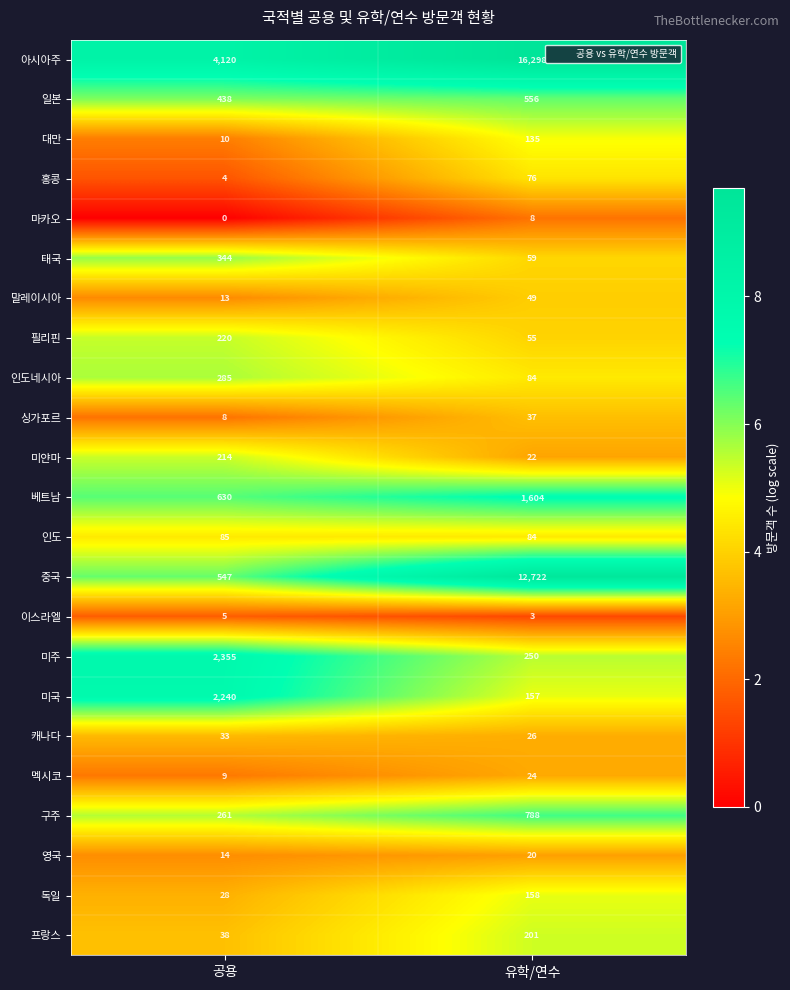

Between 공용 and 유학/연수, which series saw the biggest shift?

아시아주